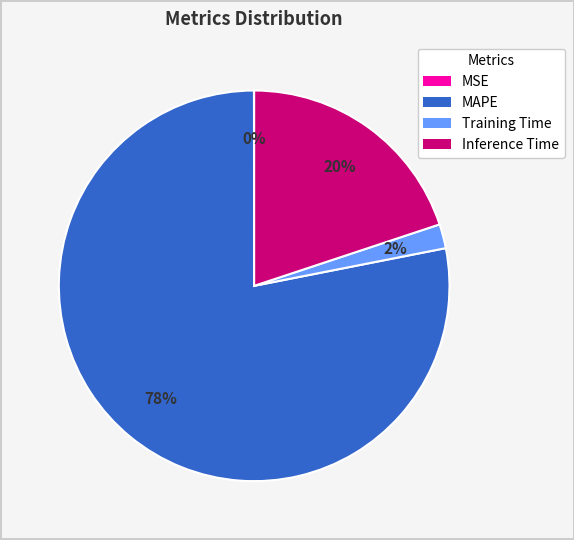

Between Inference Time and Training Time, which is larger?

Inference Time